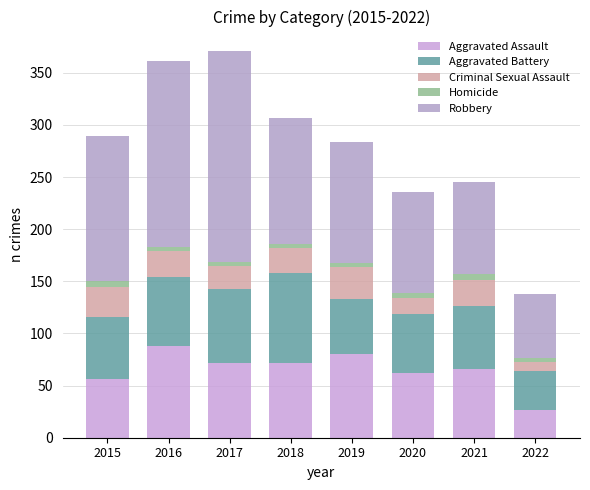

The value of Aggravated Assault at 2022 is 9. True or false?

False